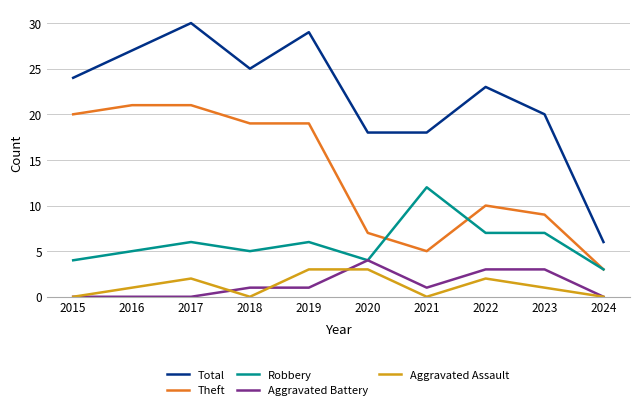

Where do Theft and Robbery first cross each other?

2020 and 2021